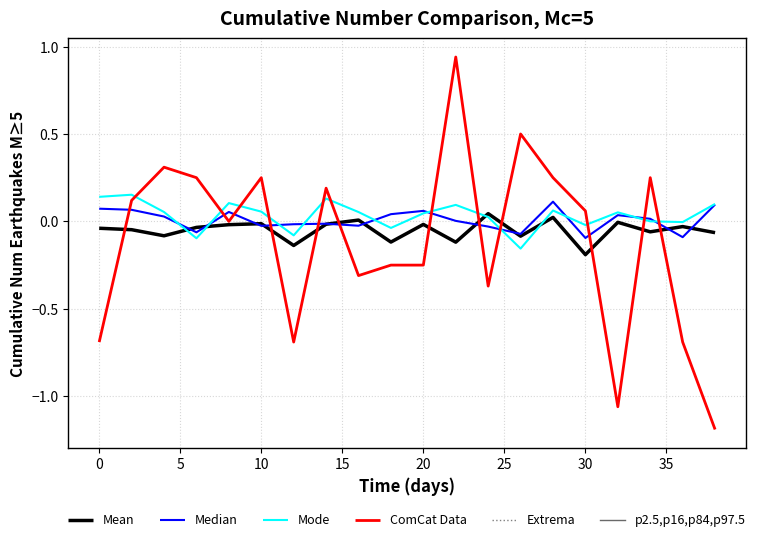

Which series has the widest spread of values?

ComCat Data